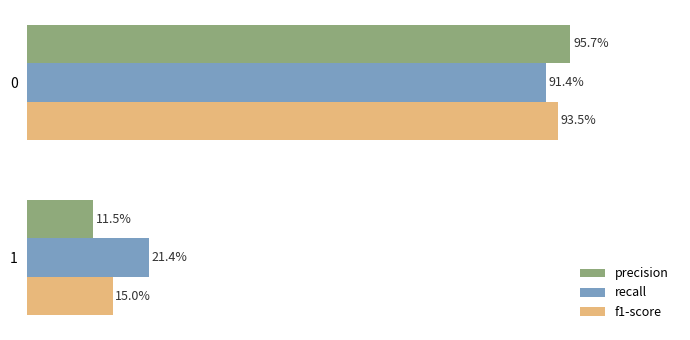

What are all the series names shown in the legend?

precision, recall, f1-score